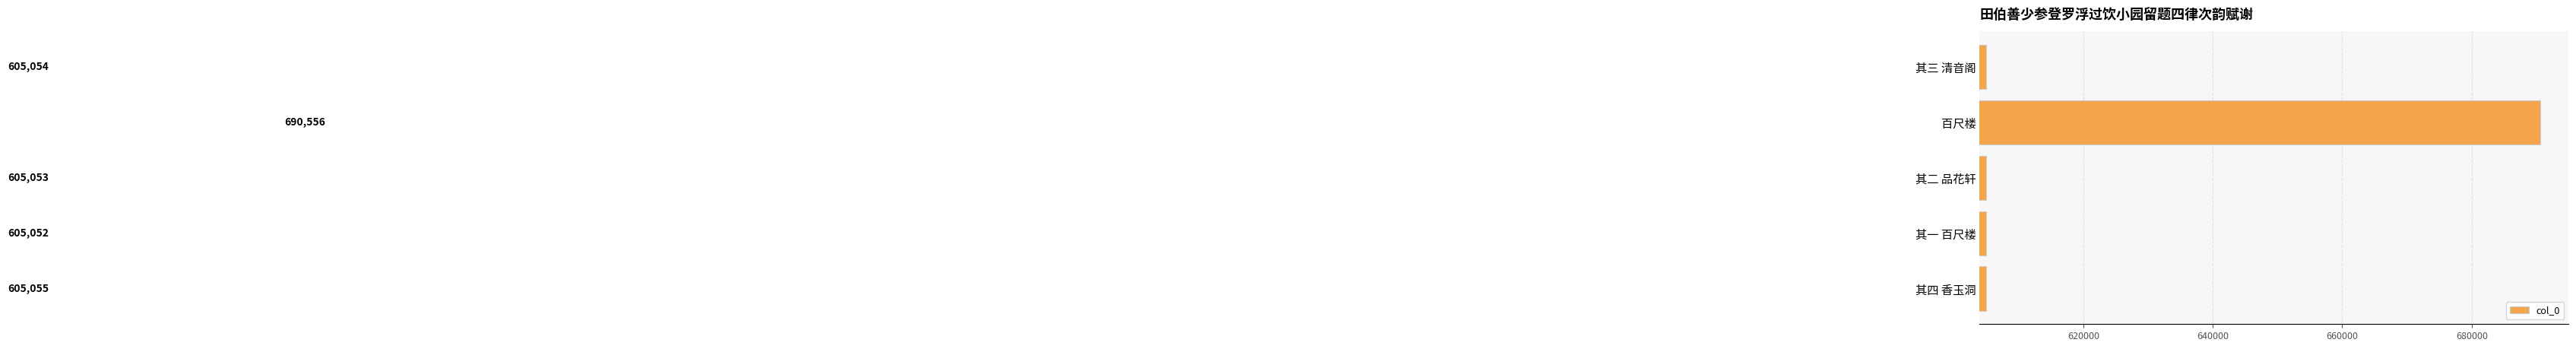

At which label is the value closest to 647804?

其四 香玉洞